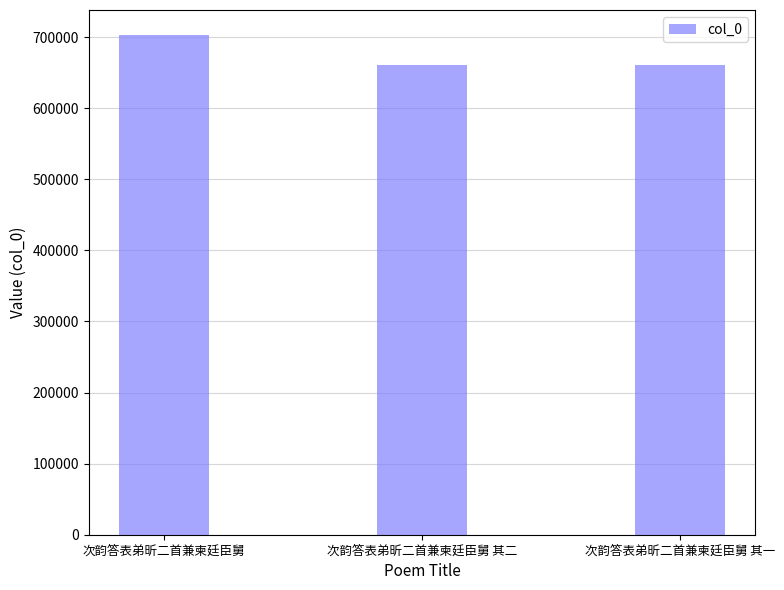

Are the bars horizontal?

No